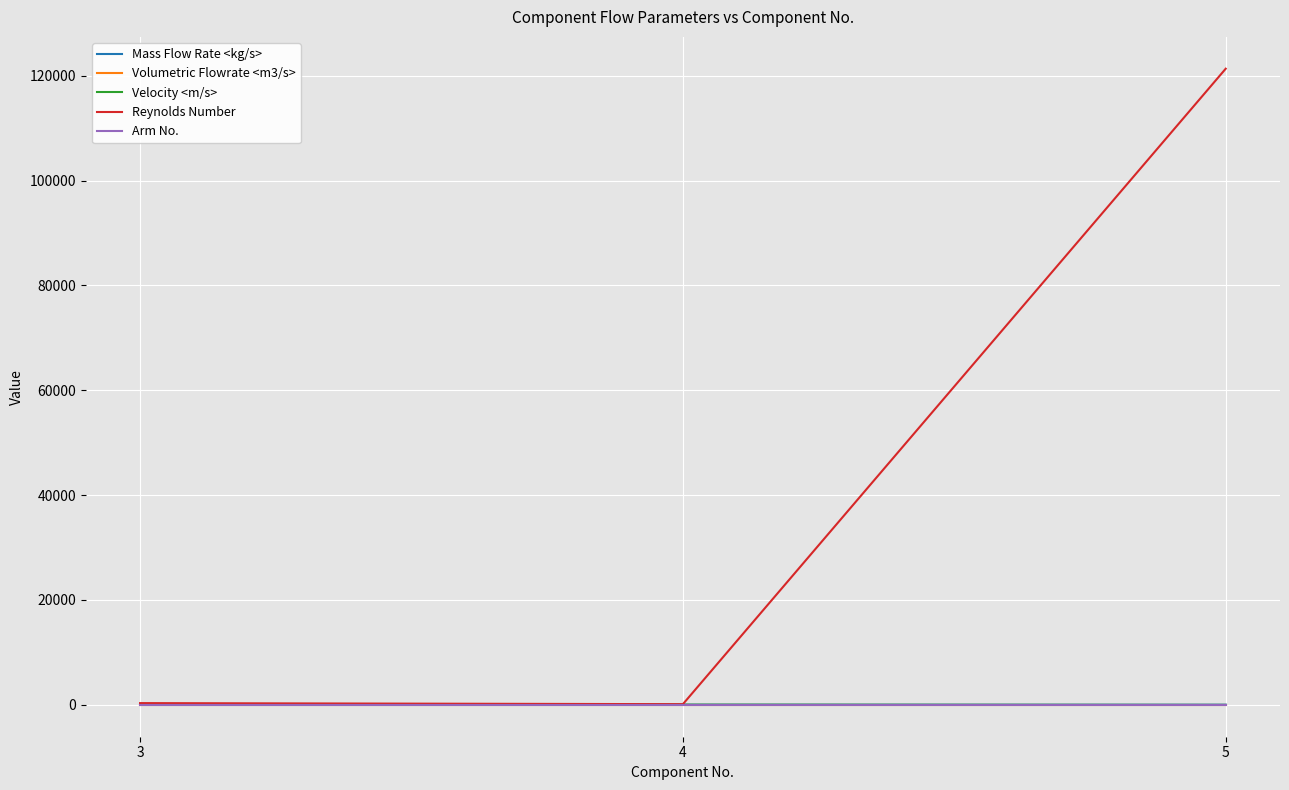

At which label does Mass Flow Rate <kg/s> first exceed 0?

3